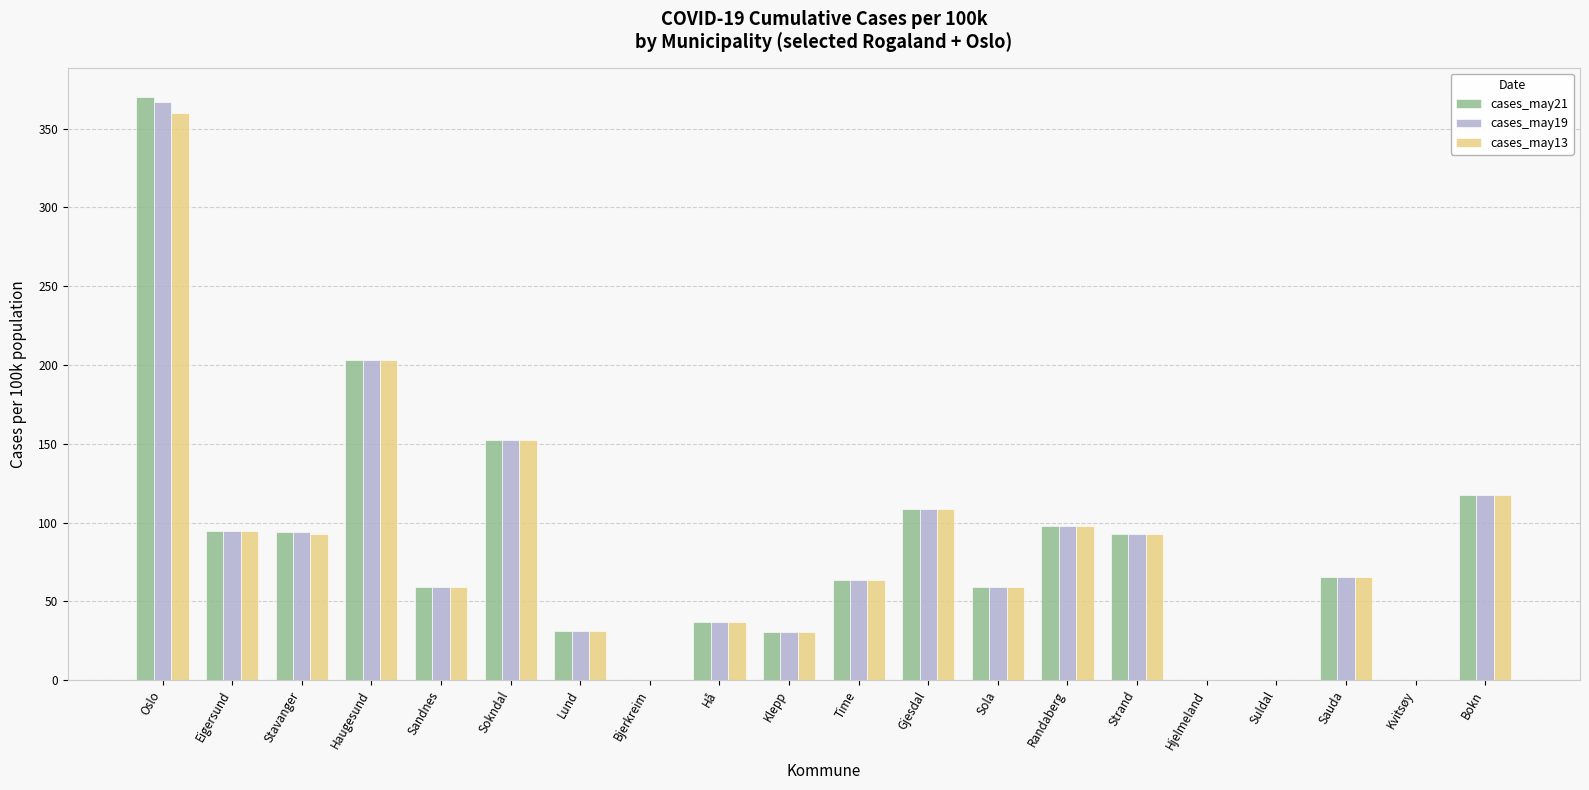

What is the total value across all series at Gjesdal?

324.9